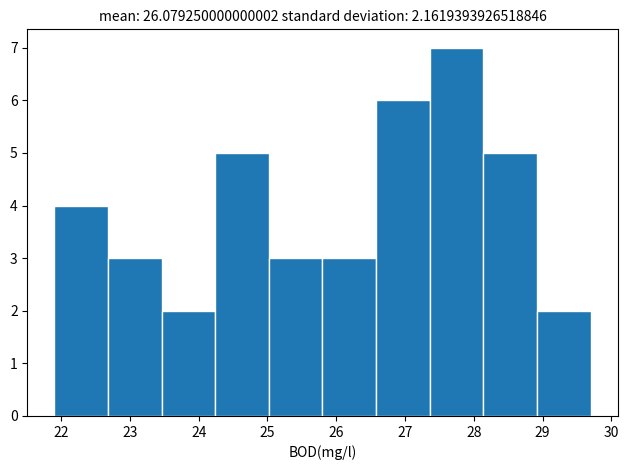

Reading left to right, list every bar in this chart as the range it spans on the x-axis followed by its height. Neither the bar edges nor the heights are printed on the chart, so give them approximately, as read against the axes.

21.90 to 22.68: 4
22.68 to 23.46: 3
23.46 to 24.24: 2
24.24 to 25.02: 5
25.02 to 25.80: 3
25.80 to 26.58: 3
26.58 to 27.36: 6
27.36 to 28.14: 7
28.14 to 28.92: 5
28.92 to 29.70: 2